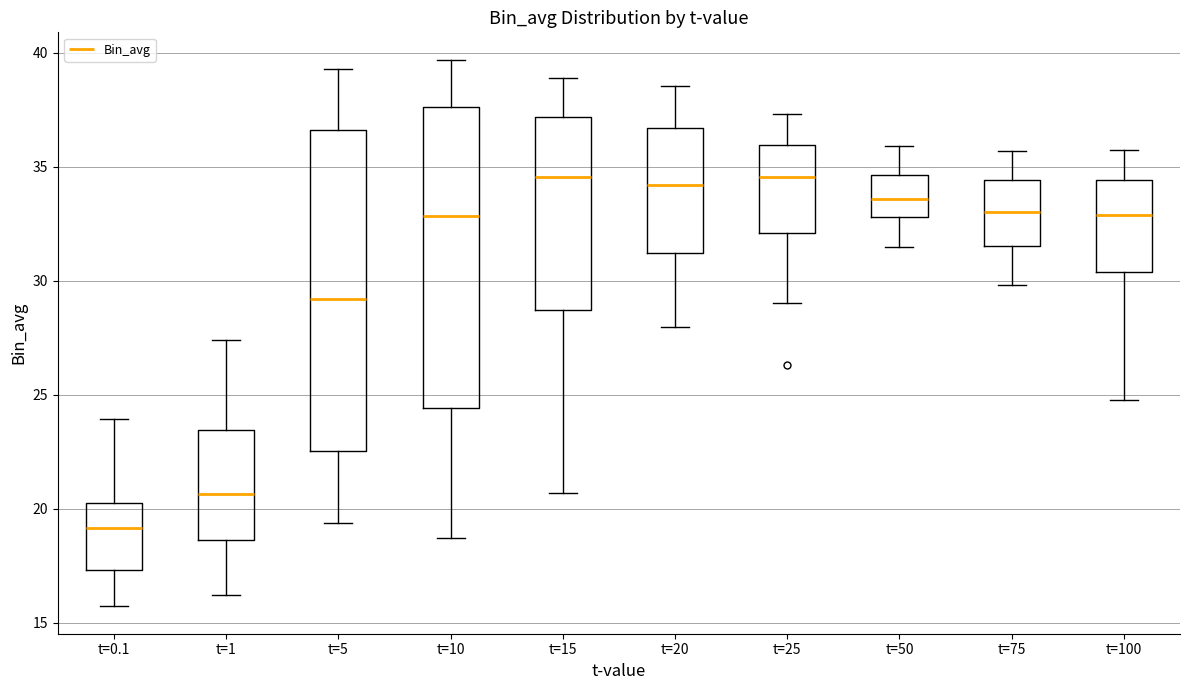

Where is the upper edge of the box for t=15 on the y-axis? The values are not printed on the chart, so give them approximately, as read against the axis.

37.0